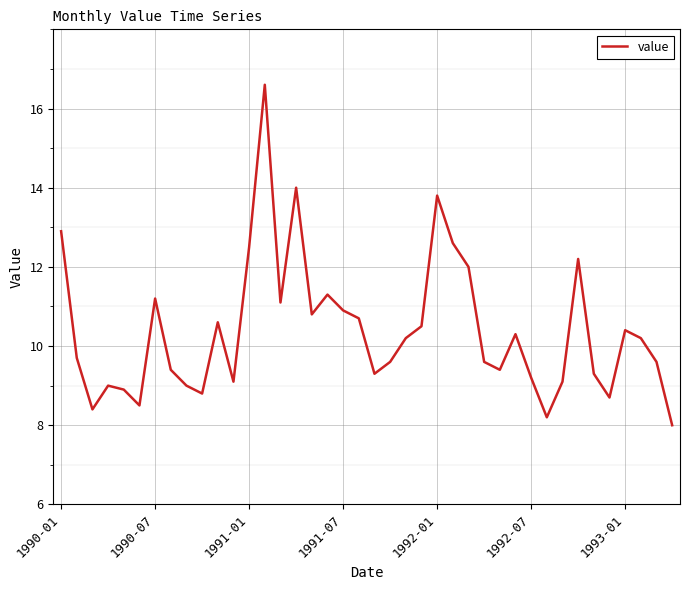

What is the difference between the maximum and minimum values?

8.6